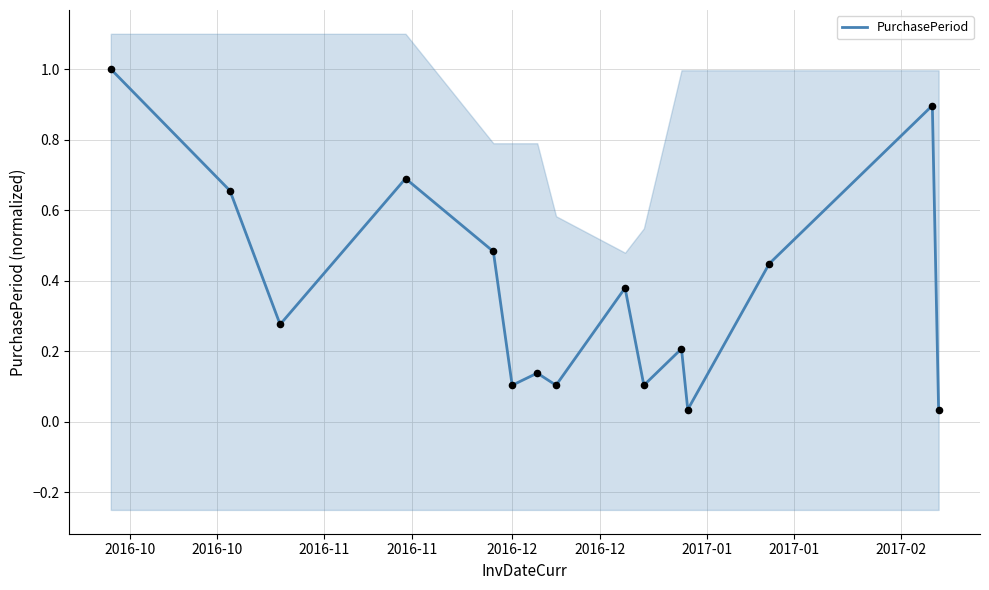

What is the maximum value for PurchasePeriod?

1.0